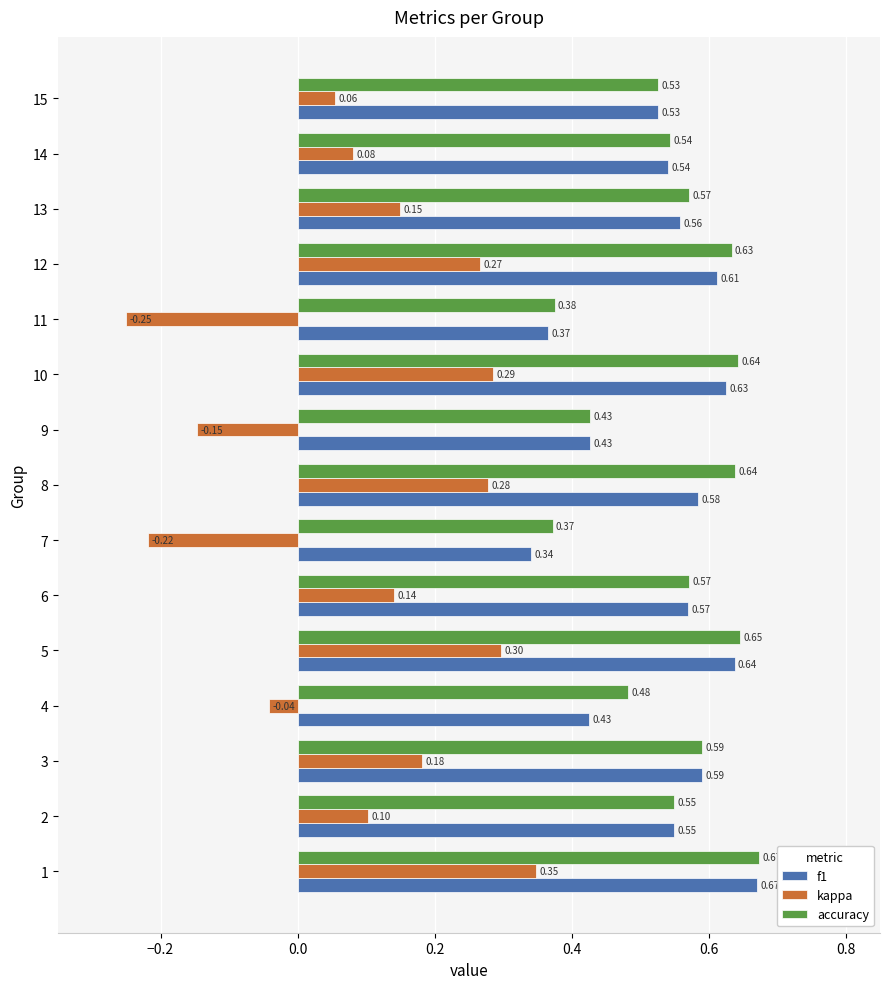

Rank the series at 10 from highest to lowest value.

accuracy, f1, kappa